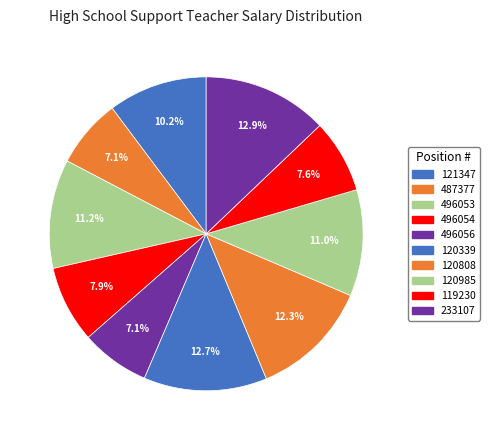

Is 120339 the majority of the pie?

No